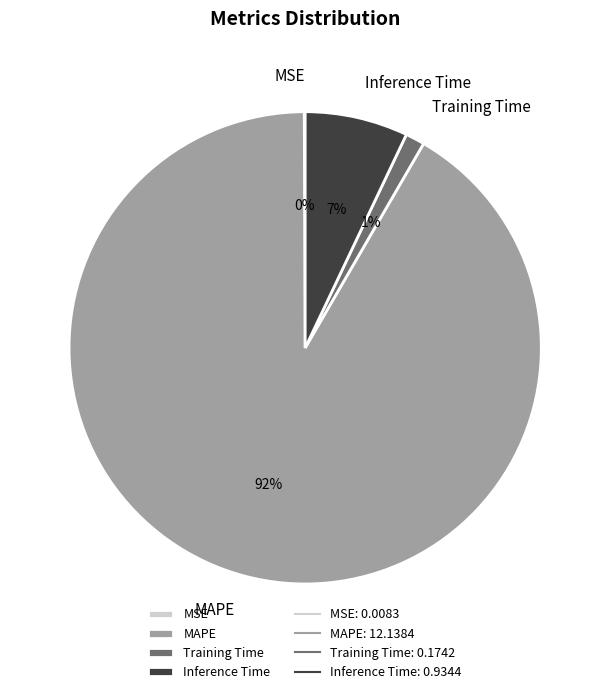

Between Training Time and Inference Time, which is larger?

Inference Time